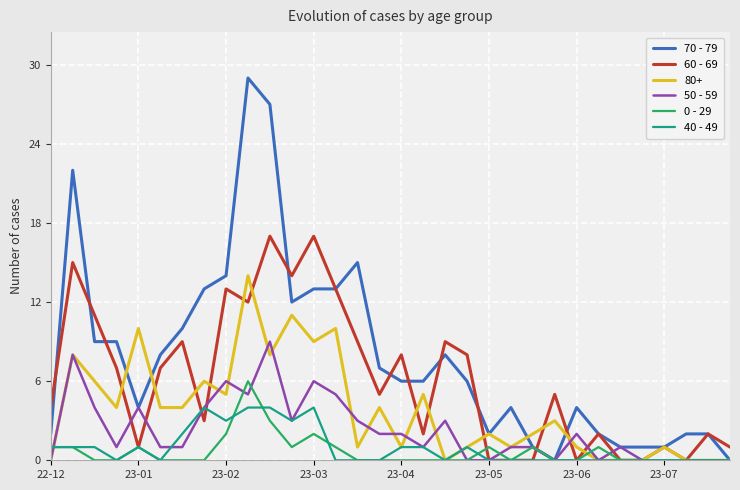

What is the greatest value displayed?

29